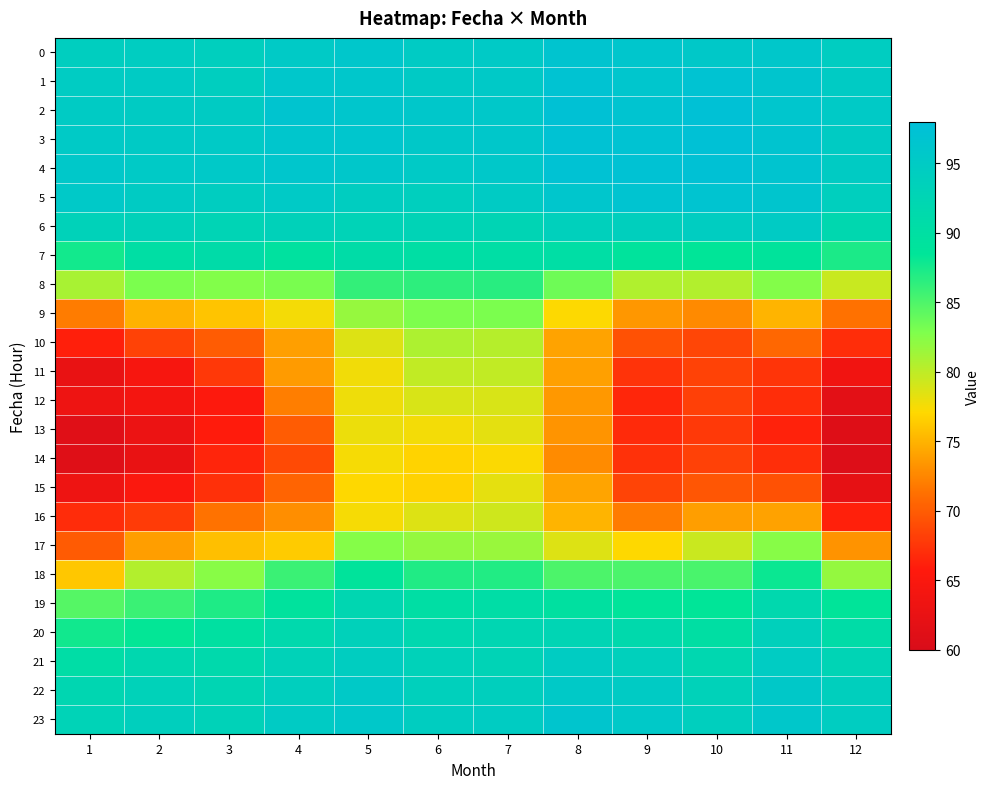

At which category is the sum across all series the highest?

5